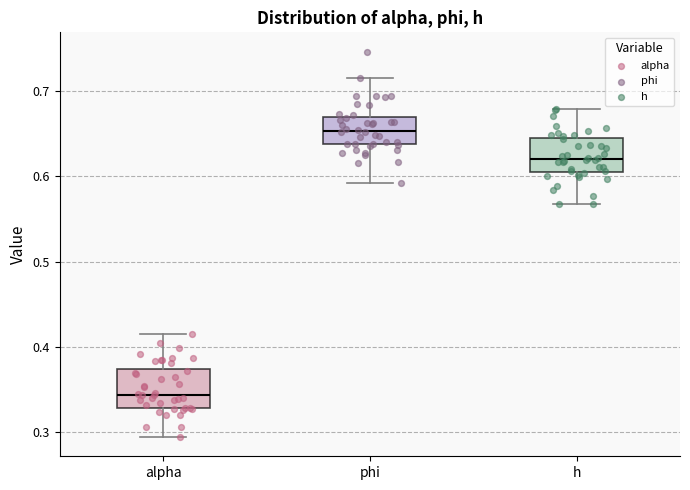

Which box has the lowest median line?

alpha